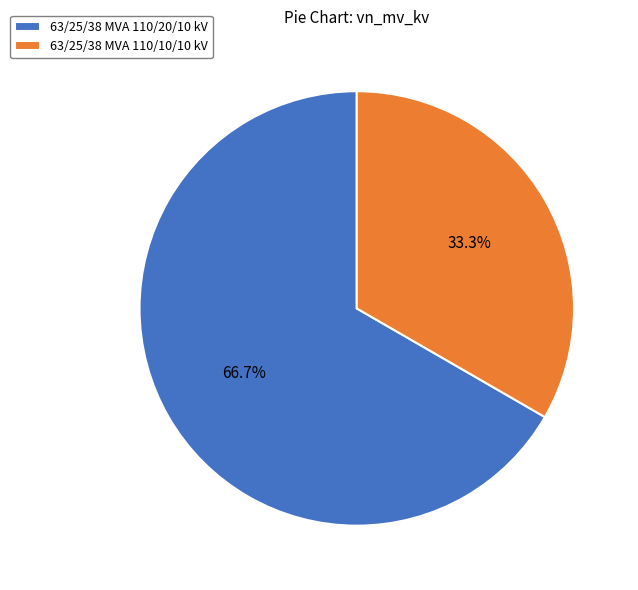

The 63/25/38 MVA 110/10/10 kV slice represents 40% of the pie. True or false?

False